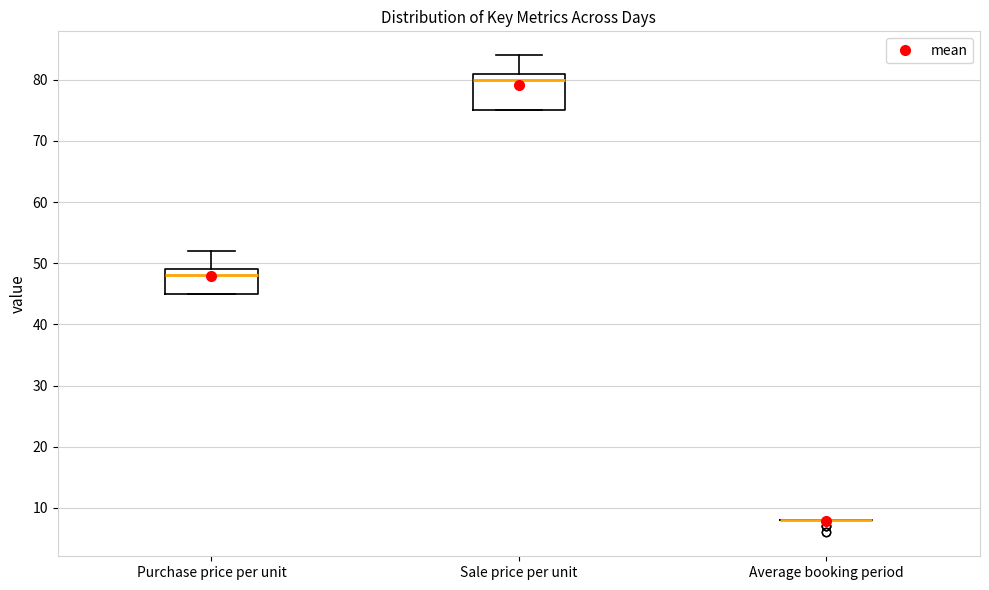

Reading left to right, transcribe this box plot: for each box, give where its median line is, the range the box spans, and where its two whiskers end, as read against the y-axis. The values are not printed on the chart, so give them approximately, as read against the axis.

Purchase price per unit: median 48, box 45 to 49, whiskers 45 to 52
Sale price per unit: median 80, box 75 to 81, whiskers 75 to 84
Average booking period: box collapsed to a line at 8, whiskers 8 to 8